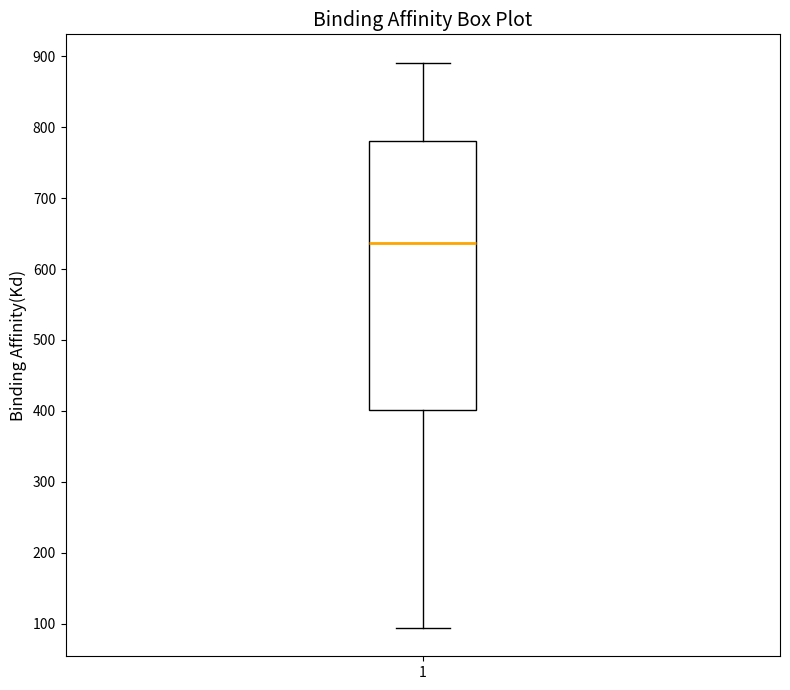

Read this box plot against the y-axis: the position of the median line, the range covered by the box, and the ends of both whiskers. The values are not printed on the chart, so give them approximately, as read against the axis.

median 640, box 400 to 780, whiskers 90 to 890